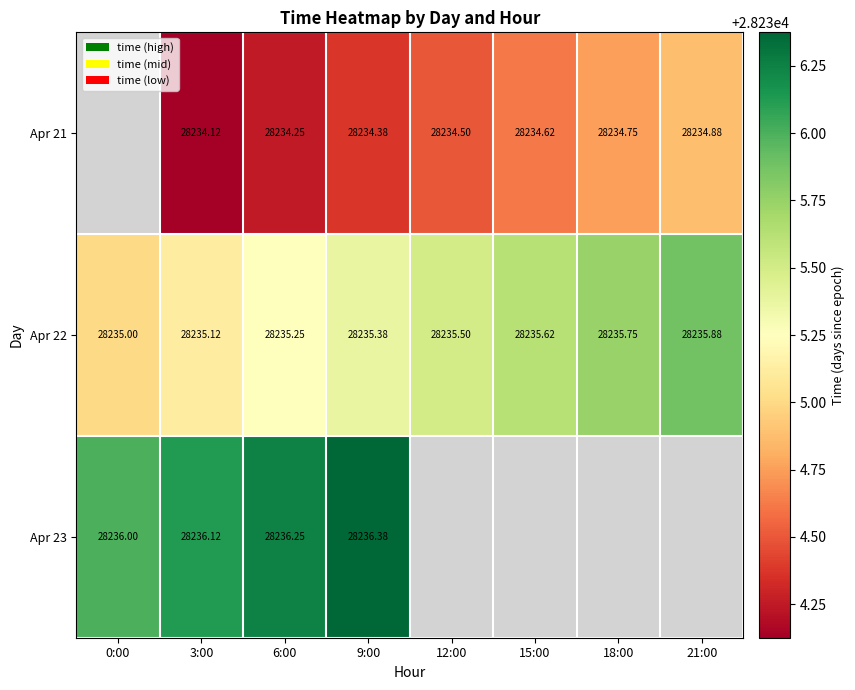

Is it true that Apr 22 equals 50474.2 at 3:00?

False